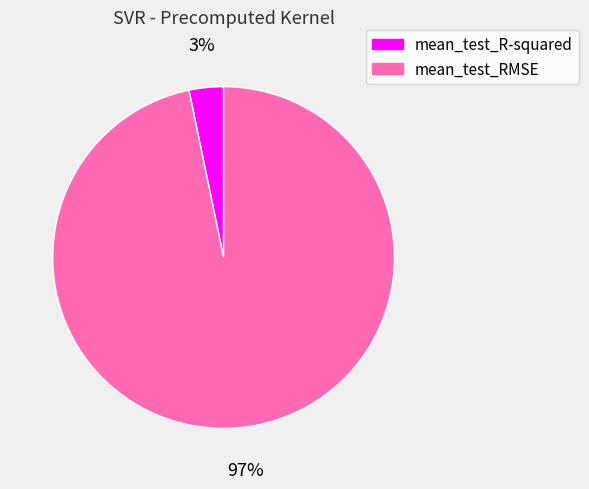

Rank the categories by value from lowest to highest.

mean_test_R-squared, mean_test_RMSE